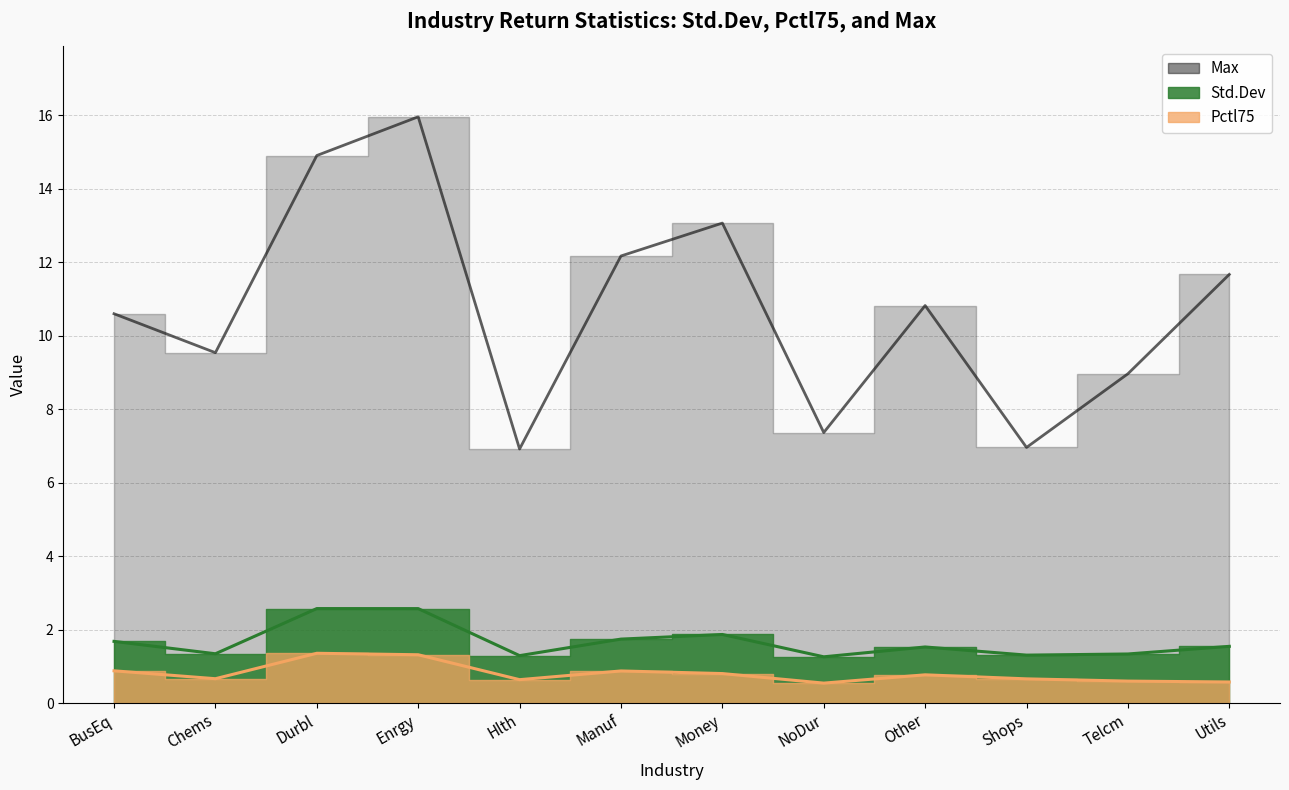

At Shops, list the series in order from largest to smallest.

Max, Std.Dev, Pctl75